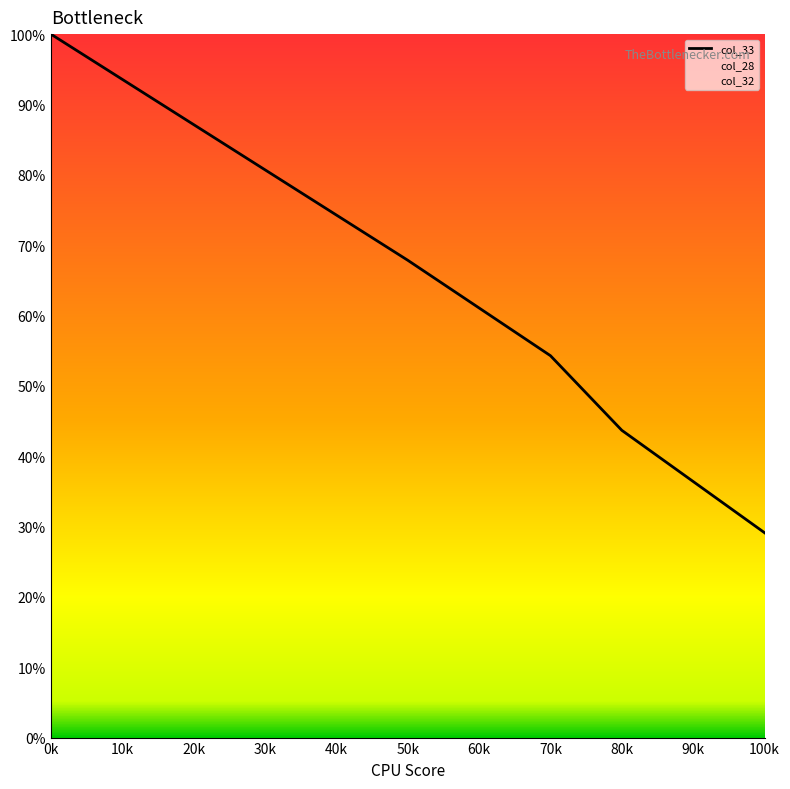

Where does the data first go above 54?

0k